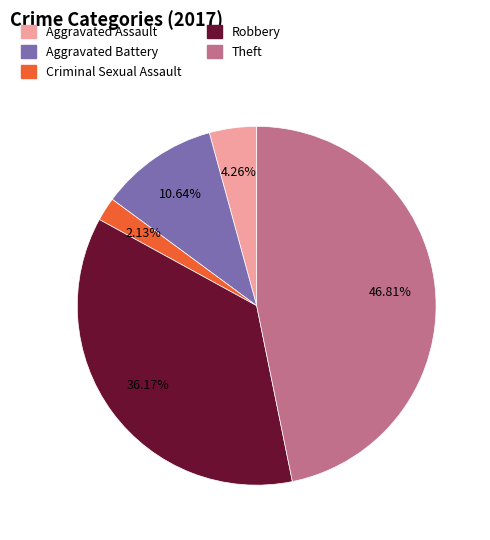

Does any single category account for the majority?

No